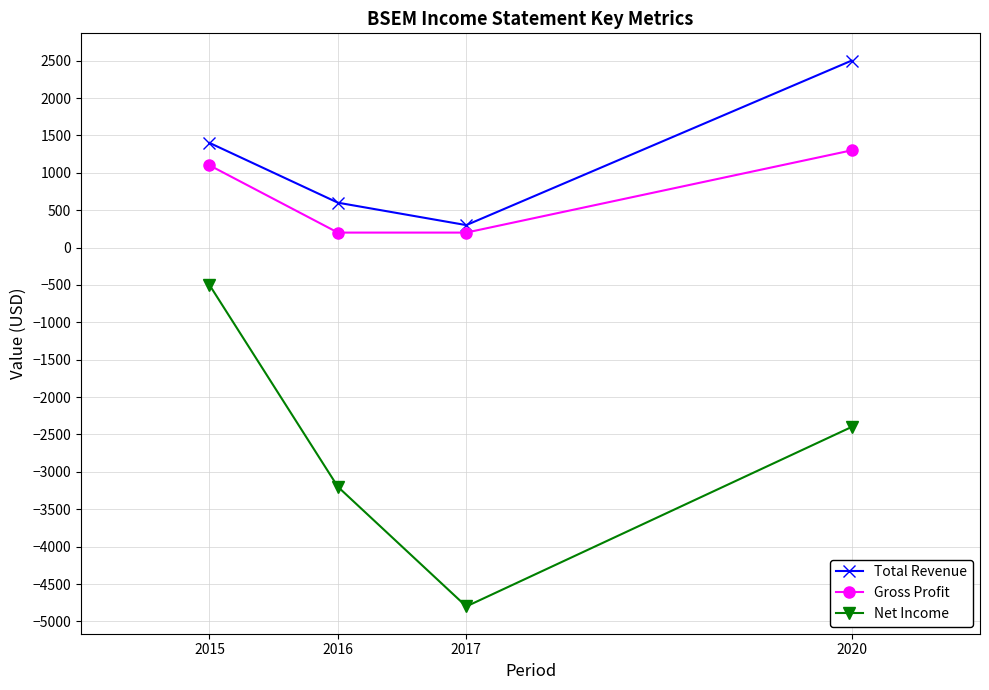

The value of Net Income at 2020 is -2400. True or false?

True